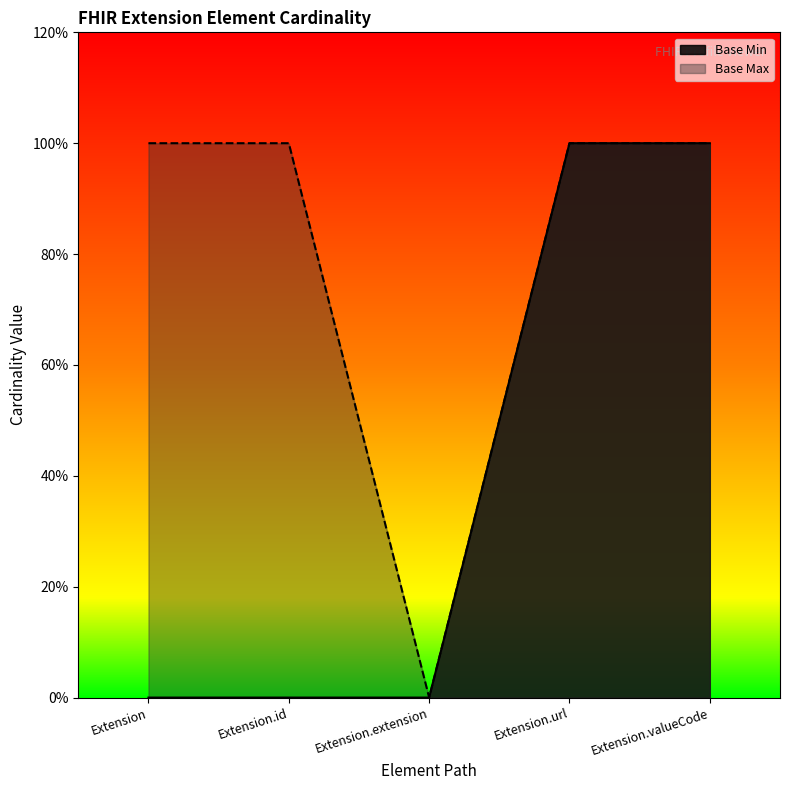

What is the value of the 4th point from the left?

1